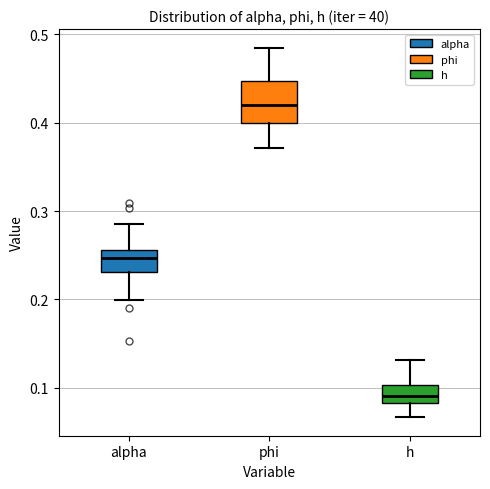

Where does the median line of the box for phi sit on the y-axis? The values are not printed on the chart, so give them approximately, as read against the axis.

0.42